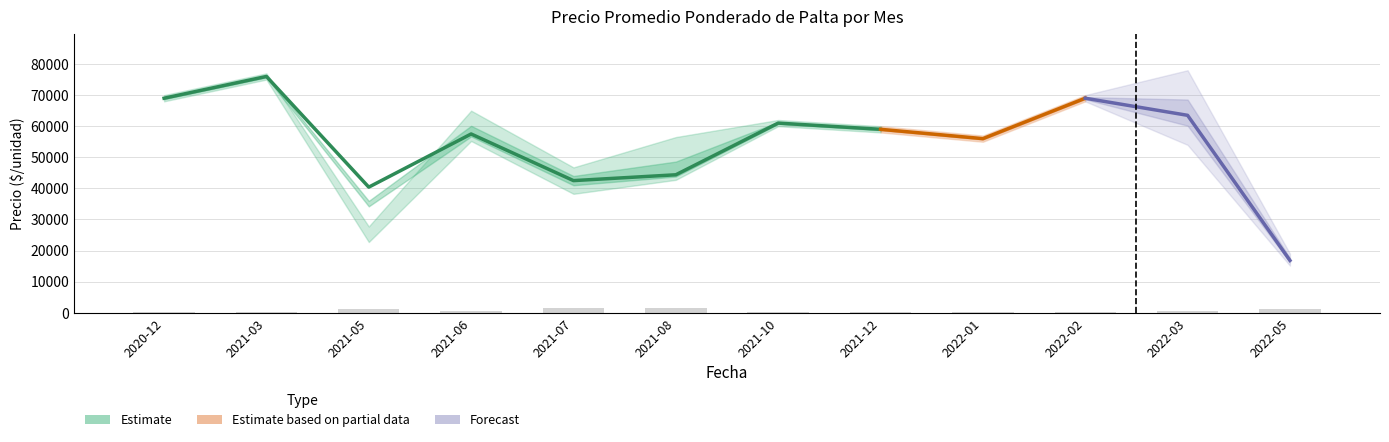

What is the difference between the maximum and minimum values in the Precio maximo series?

59000